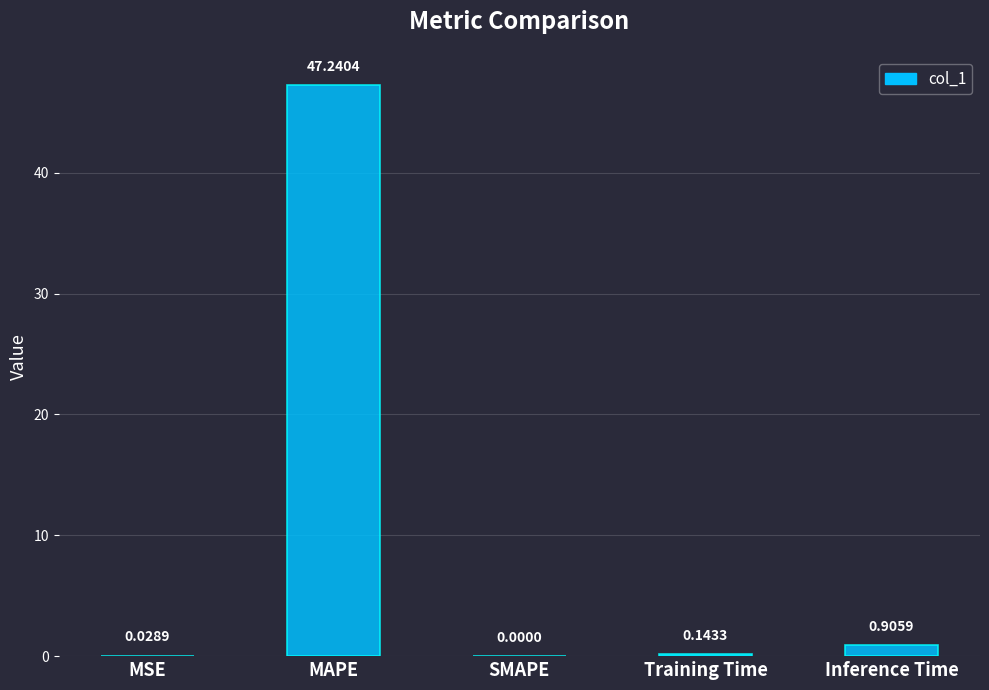

At which label is the value closest to 23?

Inference Time